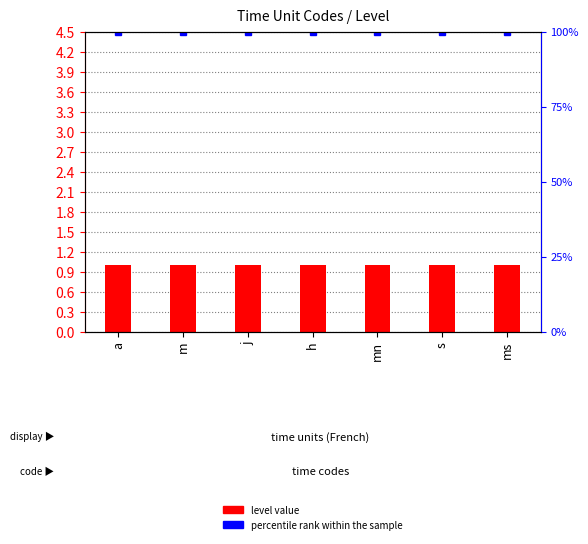

True or false: percentile rank within the sample has a value of 100 at s.

True